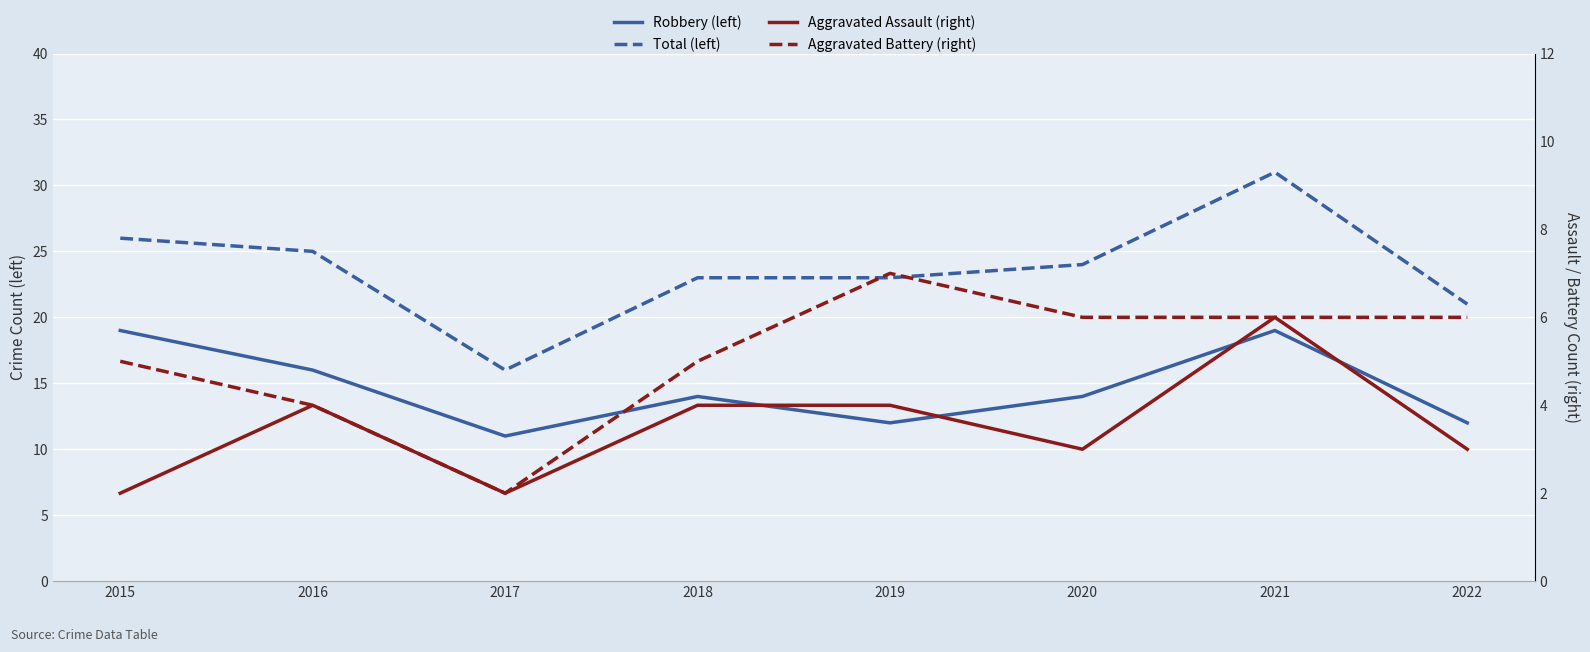

Which label corresponds to the largest value in the chart?

2021